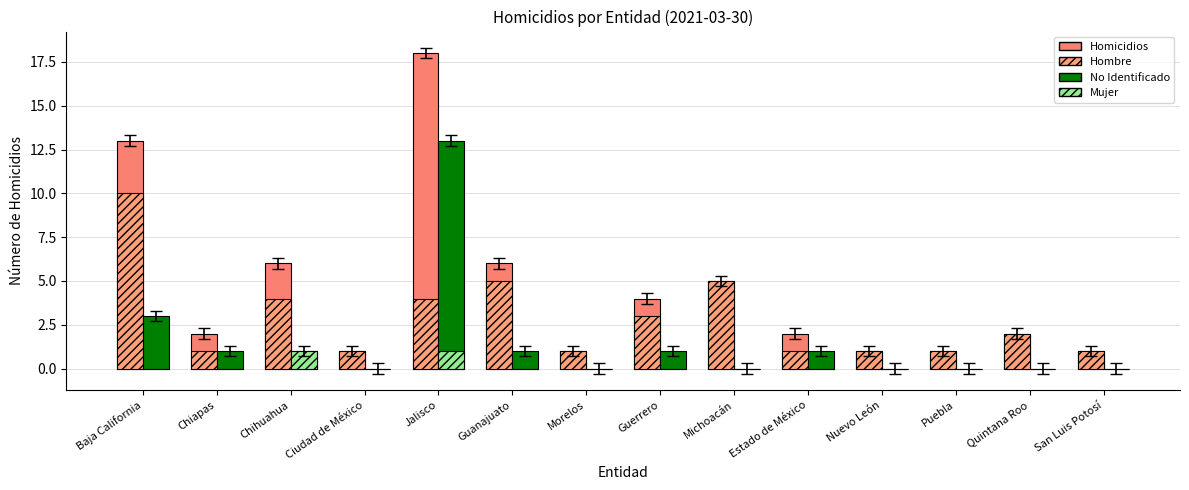

What is the sum of all Hombre values?

40